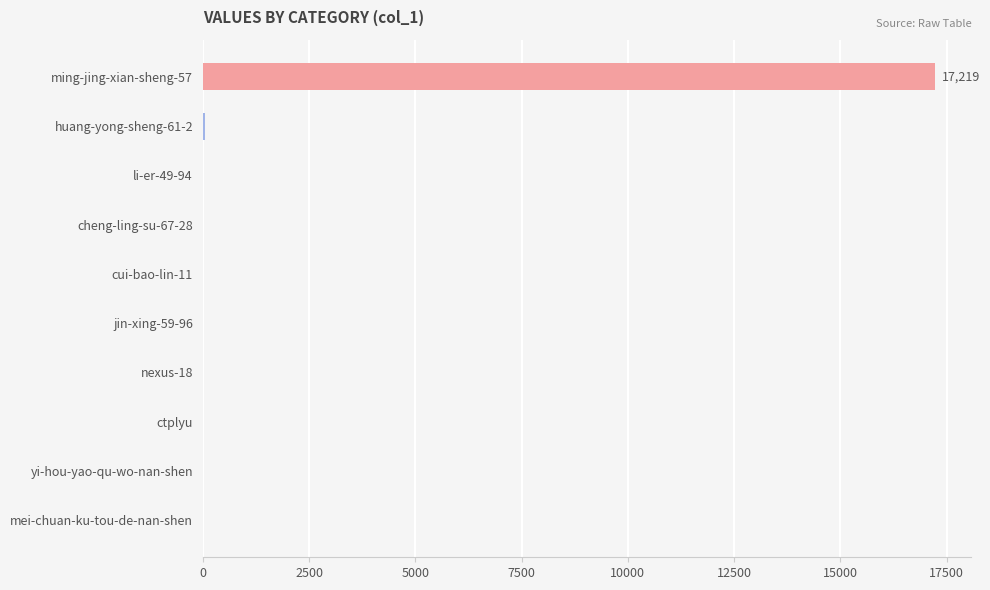

Is it true that the value at ming-jing-xian-sheng-57 is 17219?

True